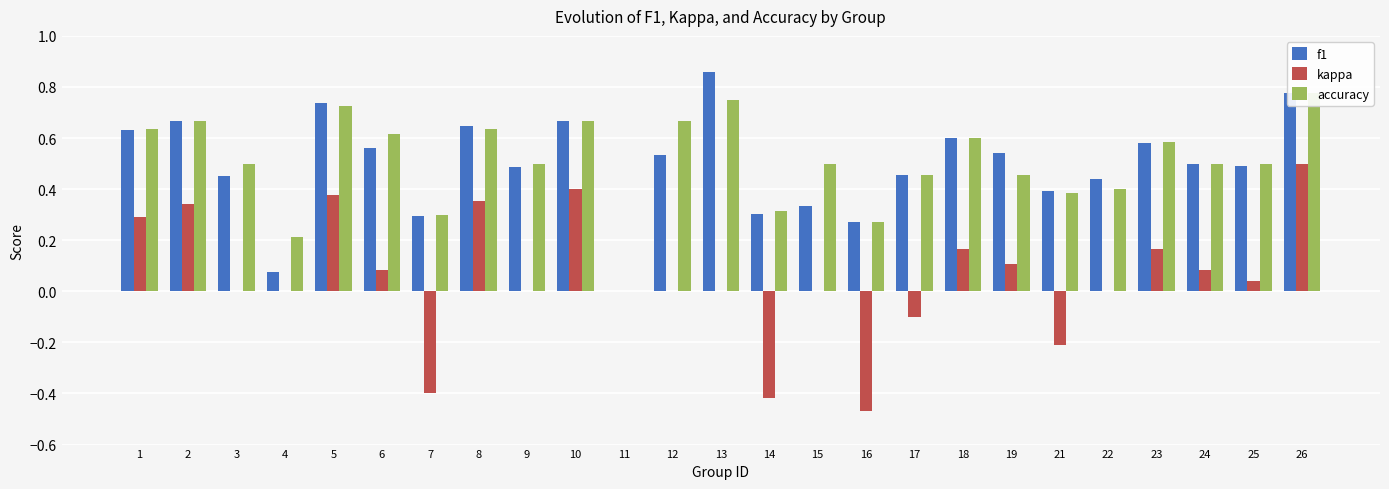

How many data points in kappa are above 0?

12